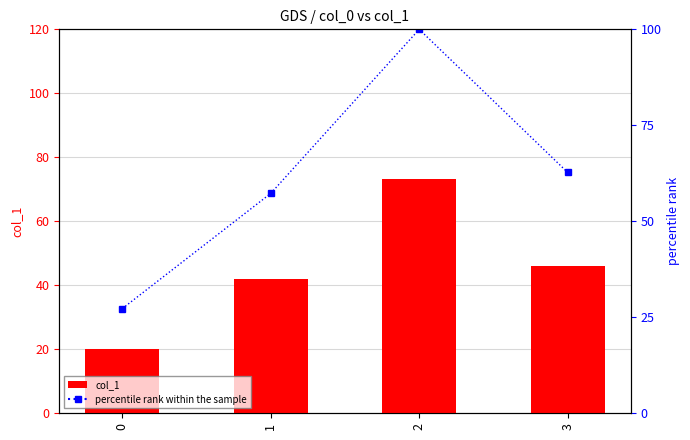

Reading left to right, extract all data points from this chart.

col_1: 20.0	42.0	73.3	46.0
percentile rank within the sample: 27.3	57.3	100.0	62.7